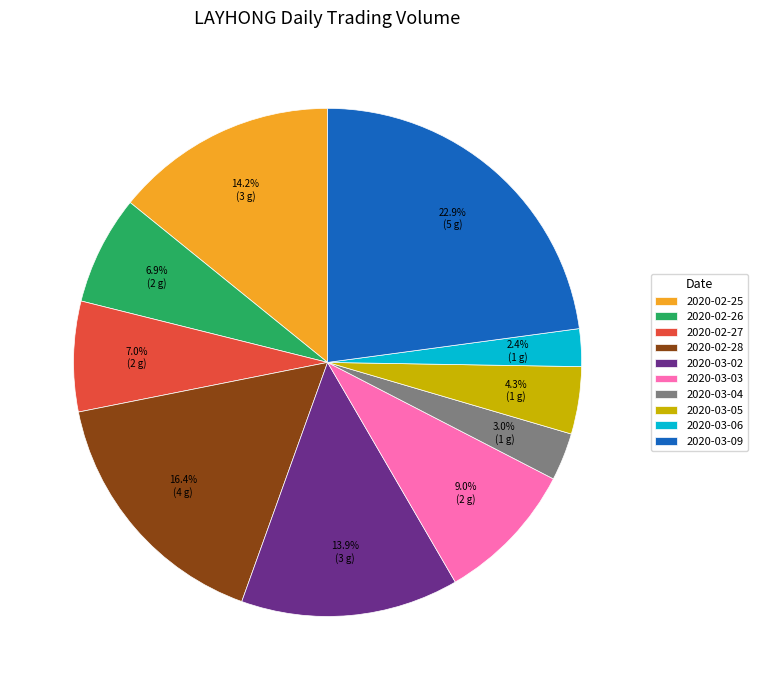

To the nearest percent, what is the difference between the largest and smallest slice percentages?

20%